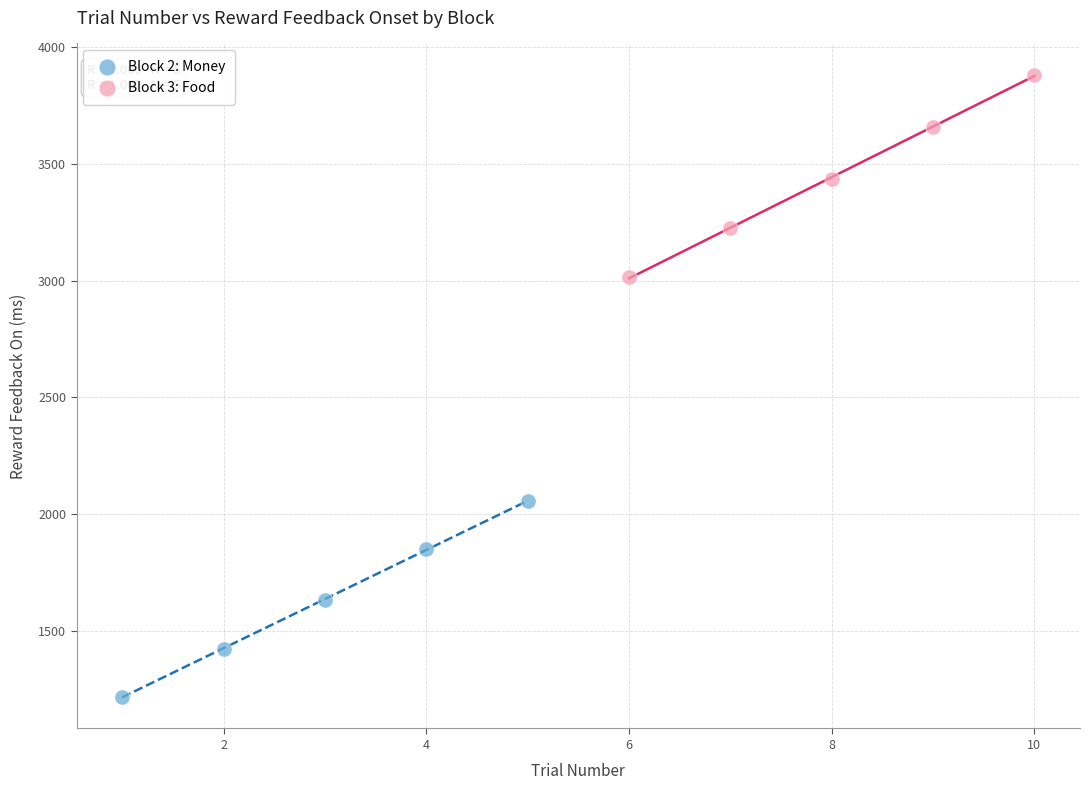

Which series reaches the minimum Y coordinate?

Block 2: Money